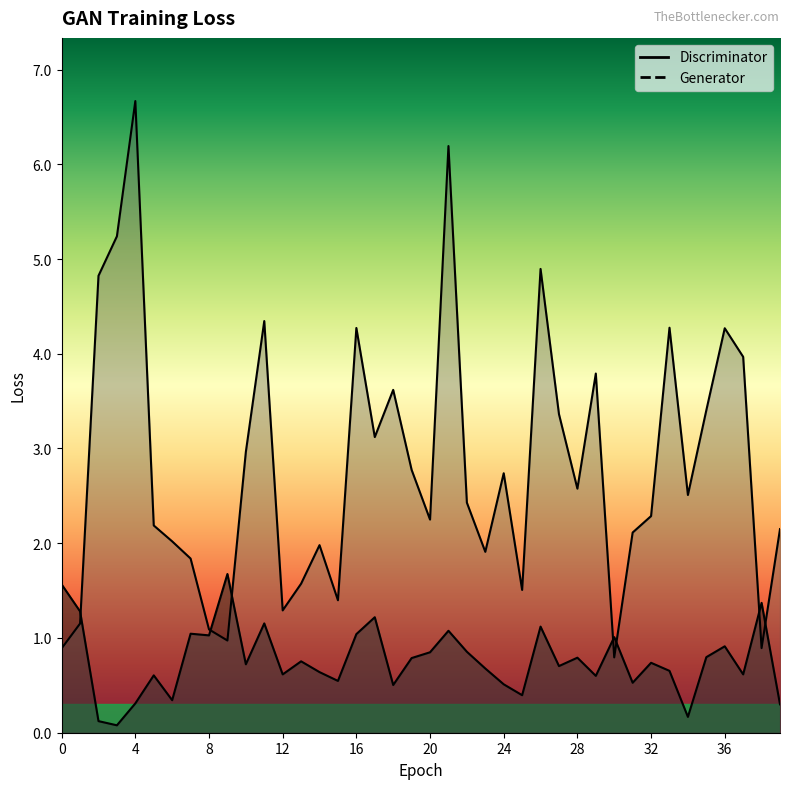

What is the total value across all series at 32?

3.0